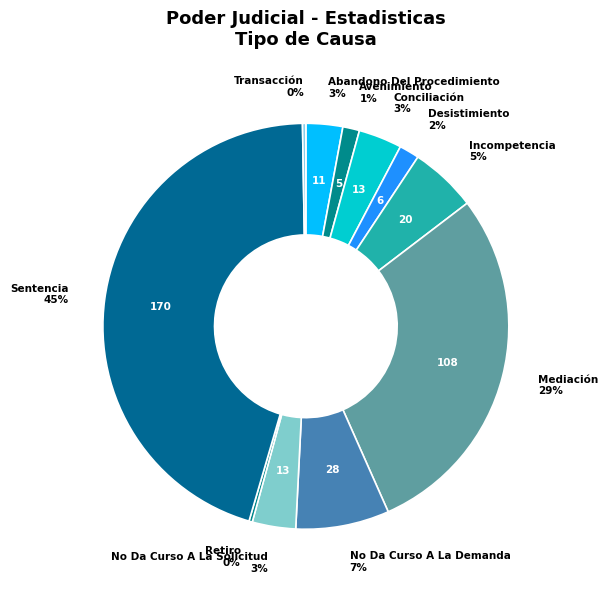

Which slice is the largest?

Sentencia